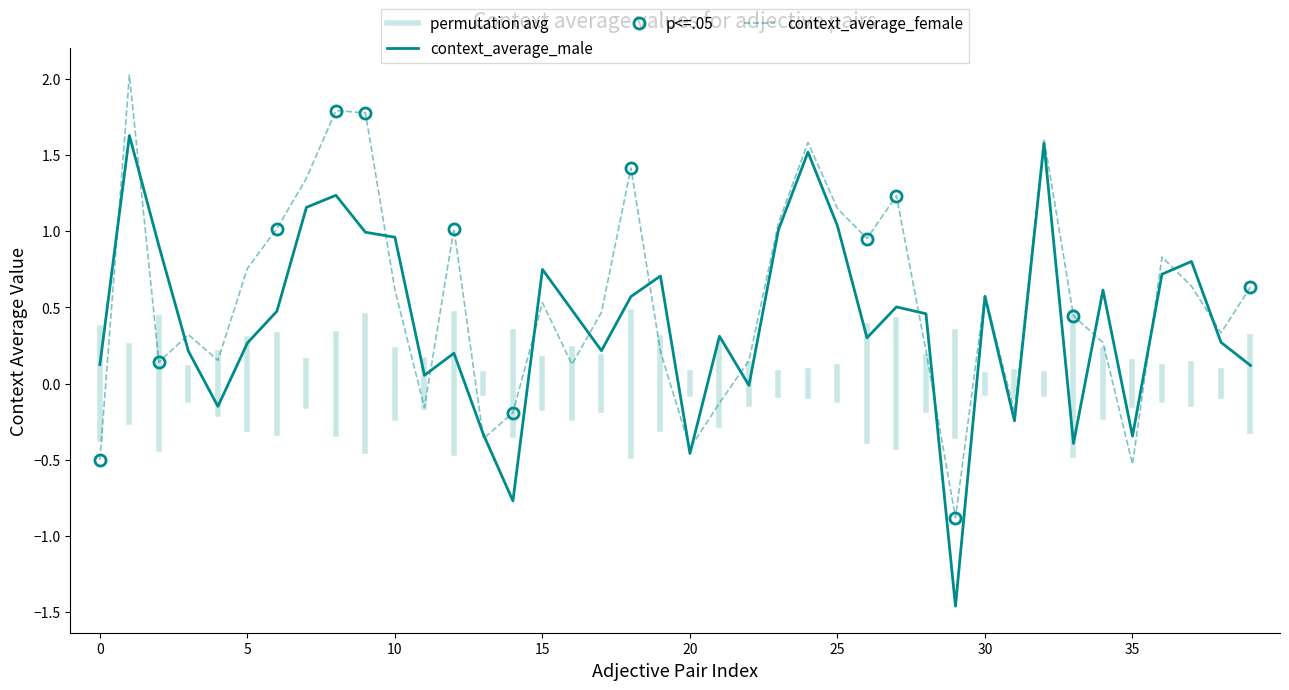

After their last crossing, which series has the higher values: context_average_male or context_average_female?

context_average_female